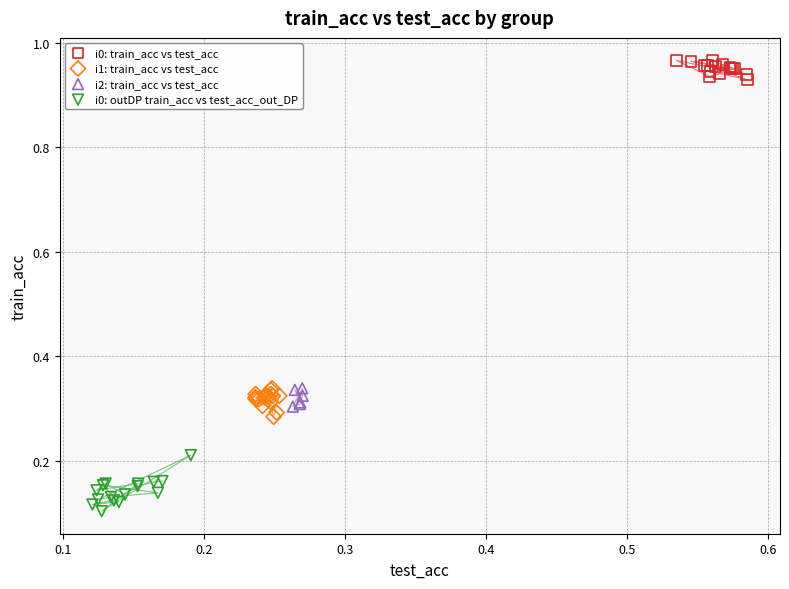

Which series contains the highest Y value?

i0: train_acc vs test_acc